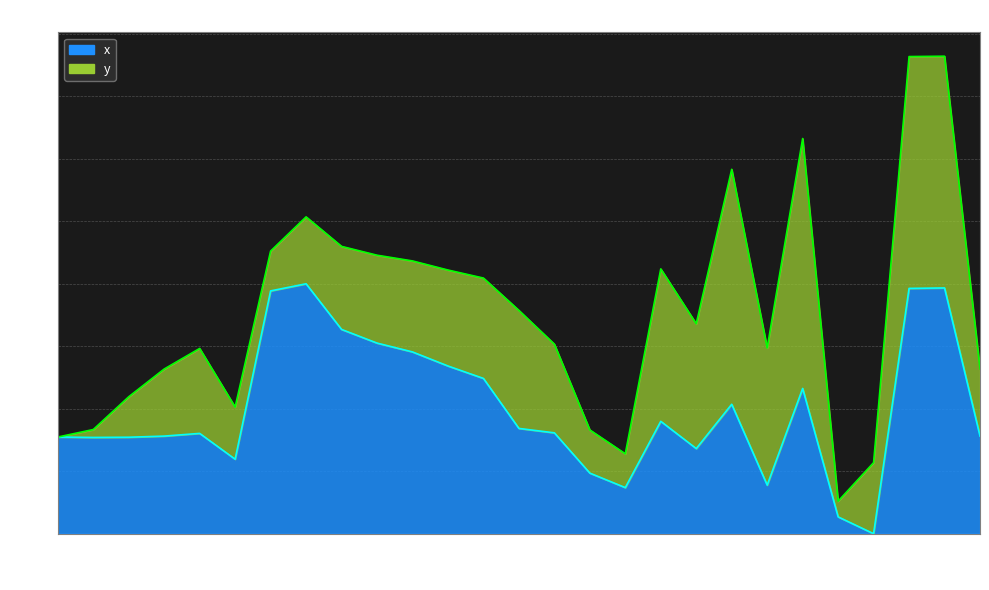

True or false: the data has more than 1 interior local peaks.

True